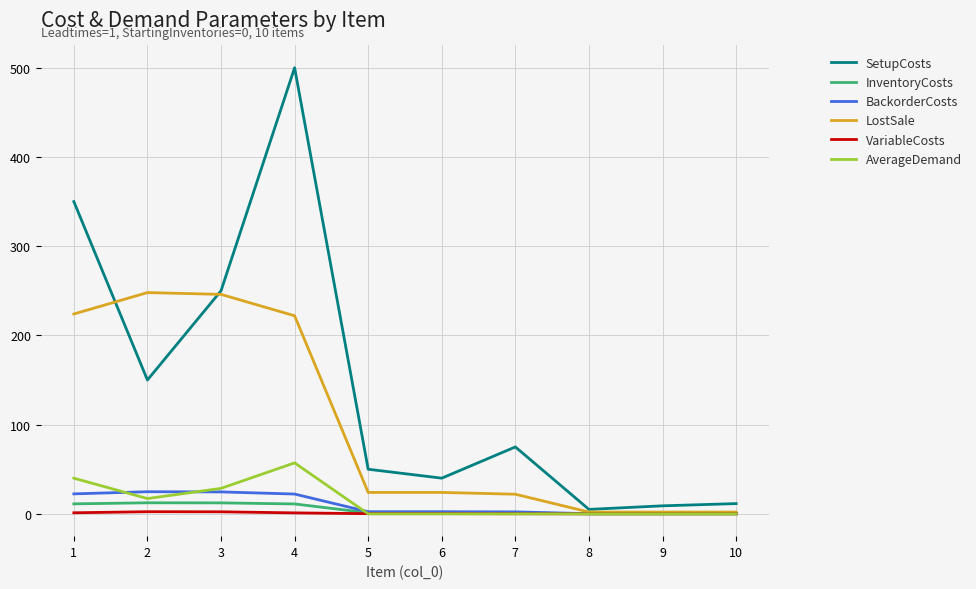

What is the difference between the LostSale values at 3 and 4?

24.0